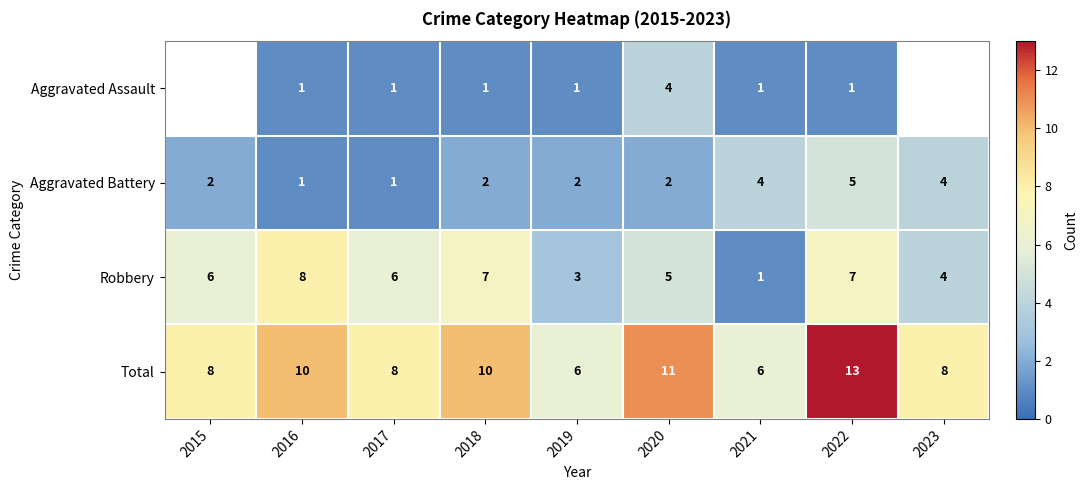

Count the number of categories in the chart.

9